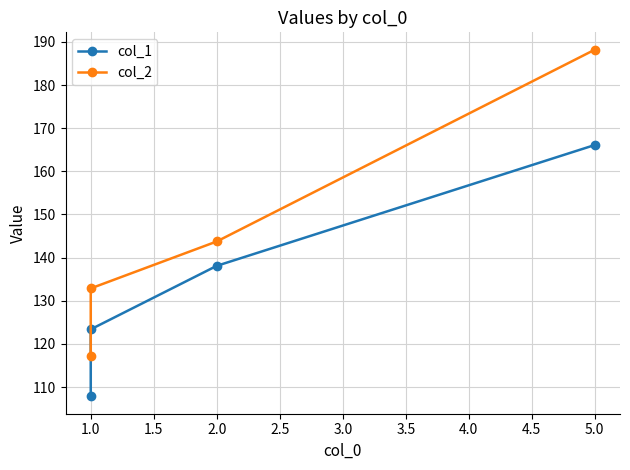

What is the average value of the col_1 series?

133.8